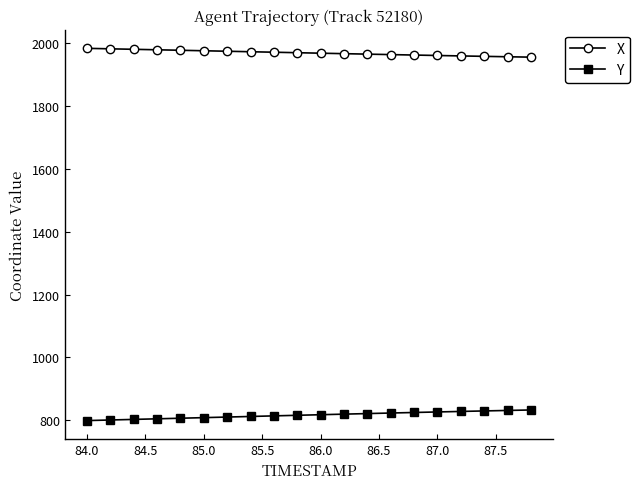

Is this an area chart (filled region under the line)?

No